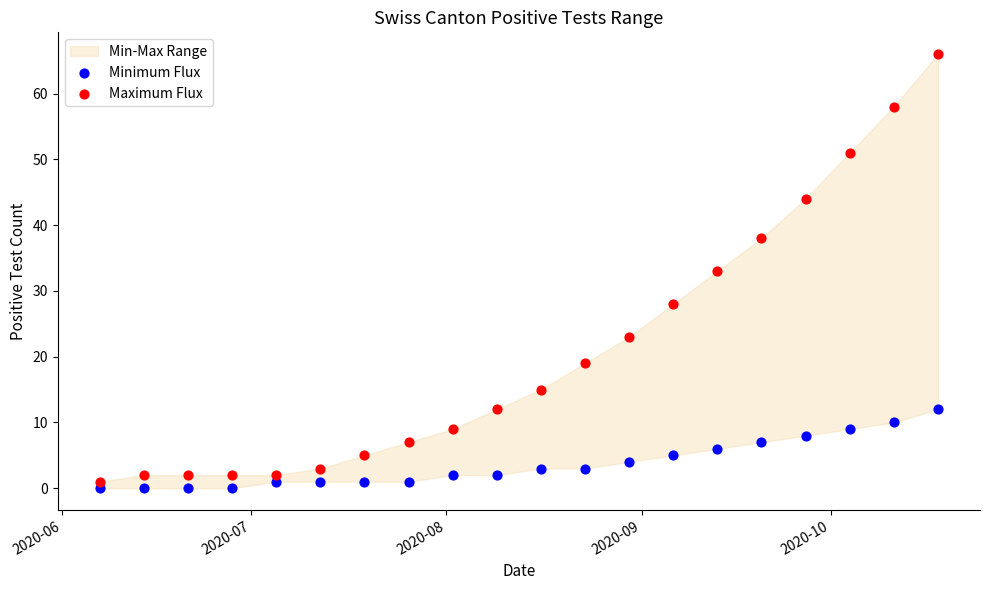

Which series has the largest Y range (max minus min)?

Maximum Flux